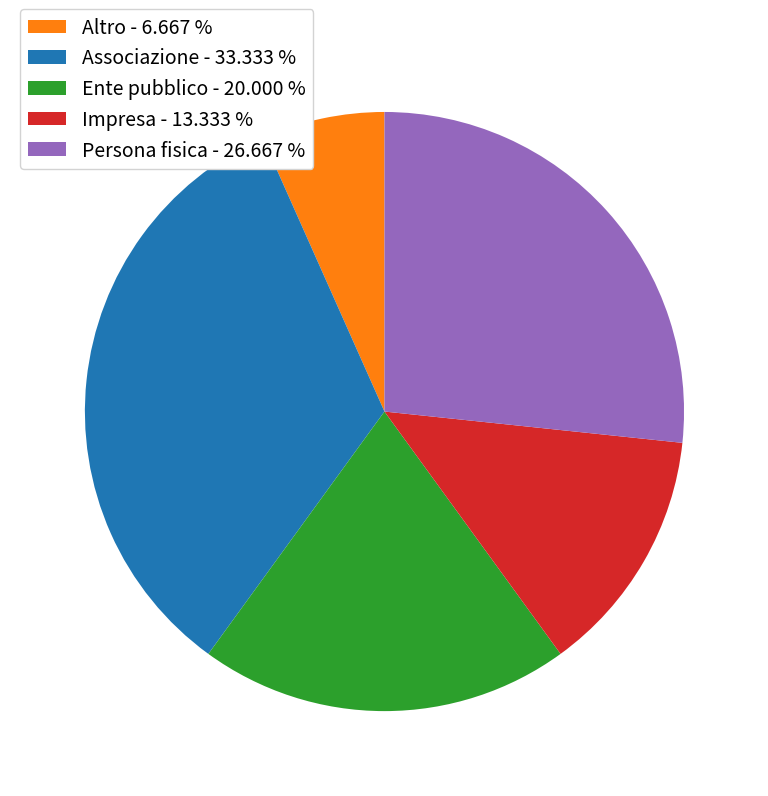

Does Altro - 6.667 % represent more than half of the total?

No